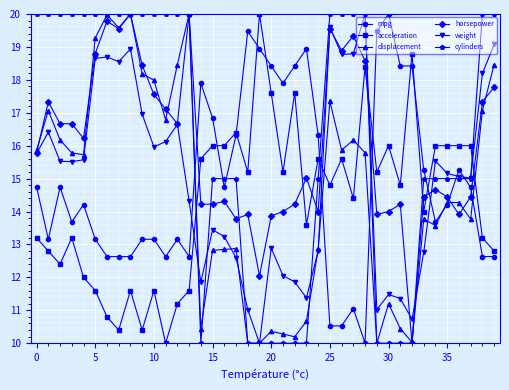

After their last crossing, which series has the higher values: mpg or cylinders?

cylinders